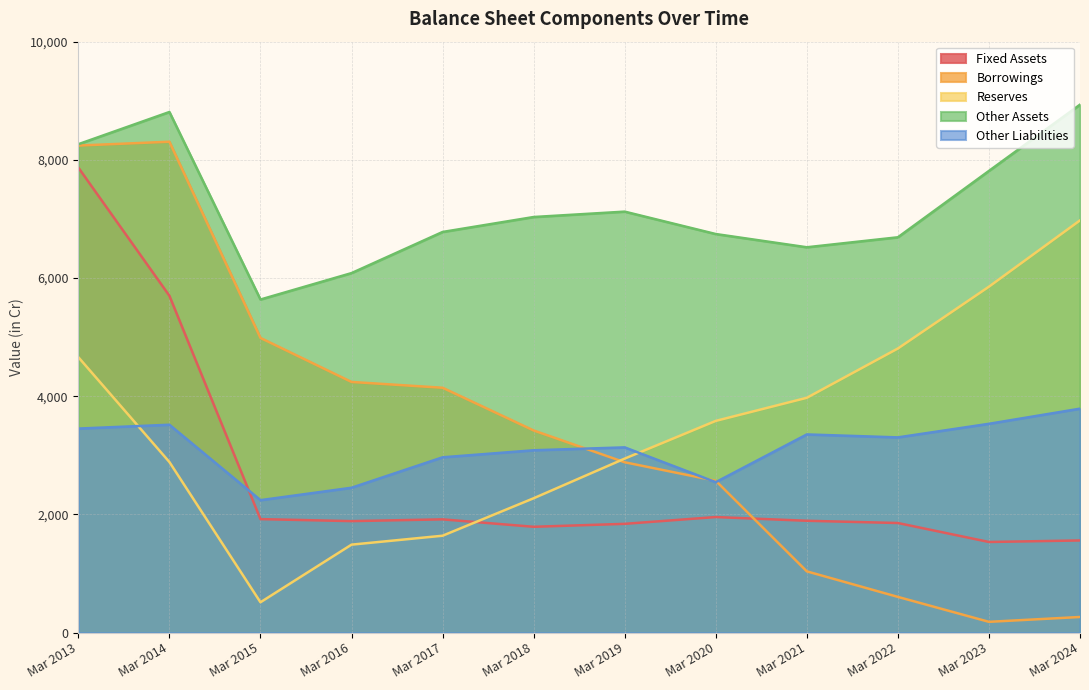

Between Mar 2018 and Mar 2020, which is larger?

Mar 2020